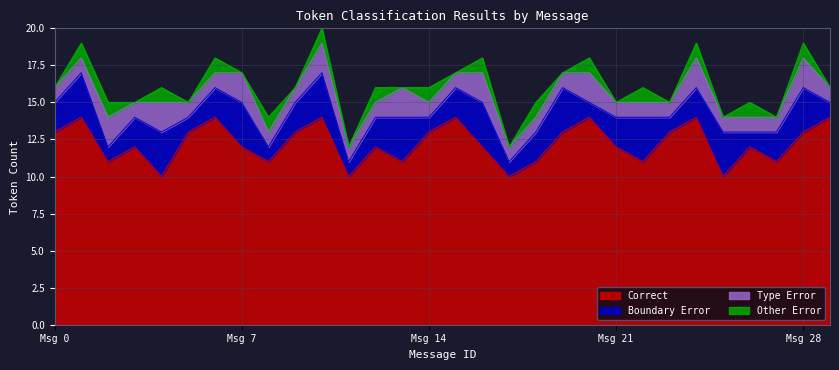

True or false: Type Error and Correct cross at least once.

False